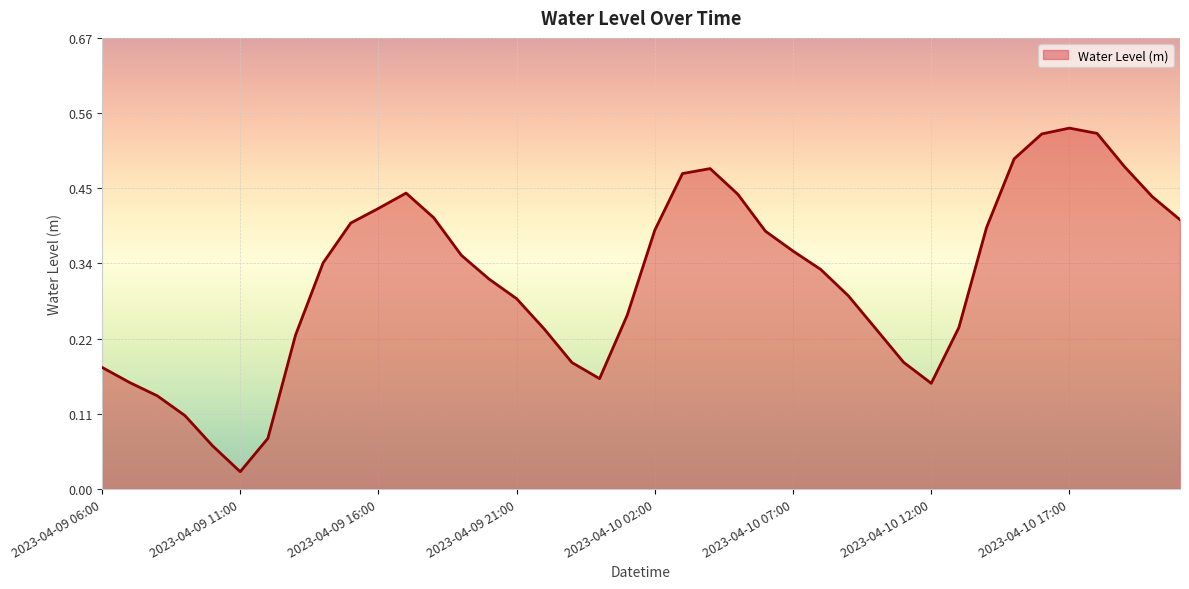

Rank the categories by value from lowest to highest.

2023-04-09 11:00, 2023-04-09 10:00, 2023-04-09 12:00, 2023-04-09 09:00, 2023-04-09 08:00, 2023-04-10 12:00, 2023-04-09 07:00, 2023-04-10 00:00, 2023-04-09 06:00, 2023-04-09 23:00, 2023-04-10 11:00, 2023-04-09 13:00, 2023-04-09 22:00, 2023-04-10 10:00, 2023-04-10 13:00, 2023-04-10 01:00, 2023-04-09 21:00, 2023-04-10 09:00, 2023-04-09 20:00, 2023-04-10 08:00, 2023-04-09 14:00, 2023-04-09 19:00, 2023-04-10 07:00, 2023-04-10 06:00, 2023-04-10 02:00, 2023-04-10 14:00, 2023-04-09 15:00, 2023-04-10 21:00, 2023-04-09 18:00, 2023-04-09 16:00, 2023-04-10 20:00, 2023-04-10 05:00, 2023-04-09 17:00, 2023-04-10 03:00, 2023-04-10 04:00, 2023-04-10 19:00, 2023-04-10 15:00, 2023-04-10 16:00, 2023-04-10 18:00, 2023-04-10 17:00